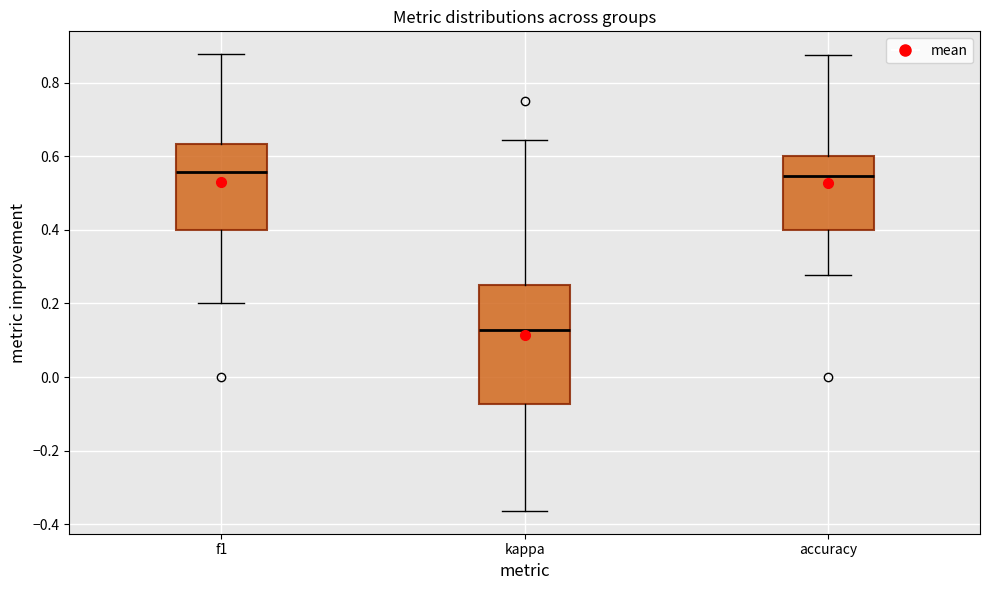

Where does the median line of the box for kappa sit on the y-axis? The values are not printed on the chart, so give them approximately, as read against the axis.

0.12